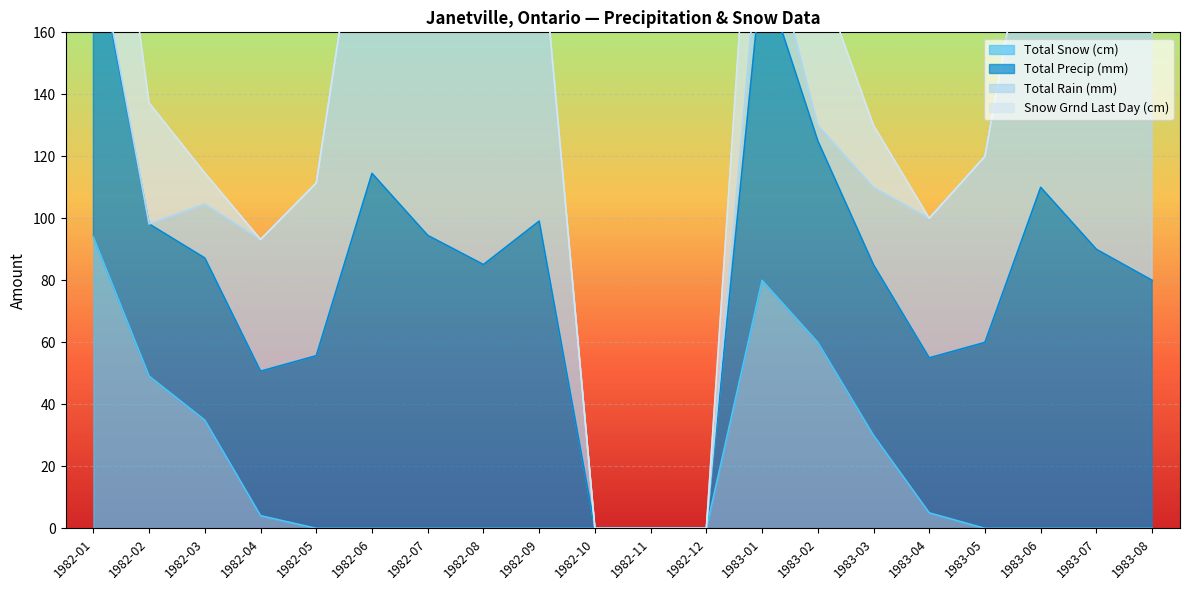

What is the maximum value for Total Snow (cm)?

94.0